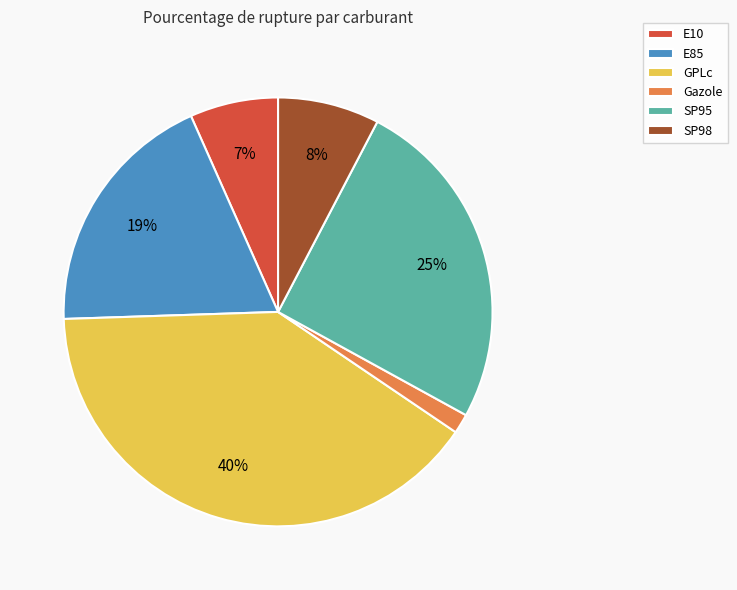

To the nearest percent, what is the combined percentage of SP98 and GPLc?

48%